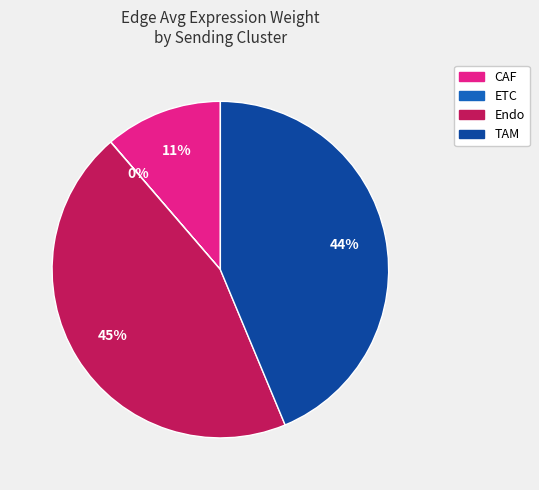

True or false: TAM accounts for 33% of the total.

False